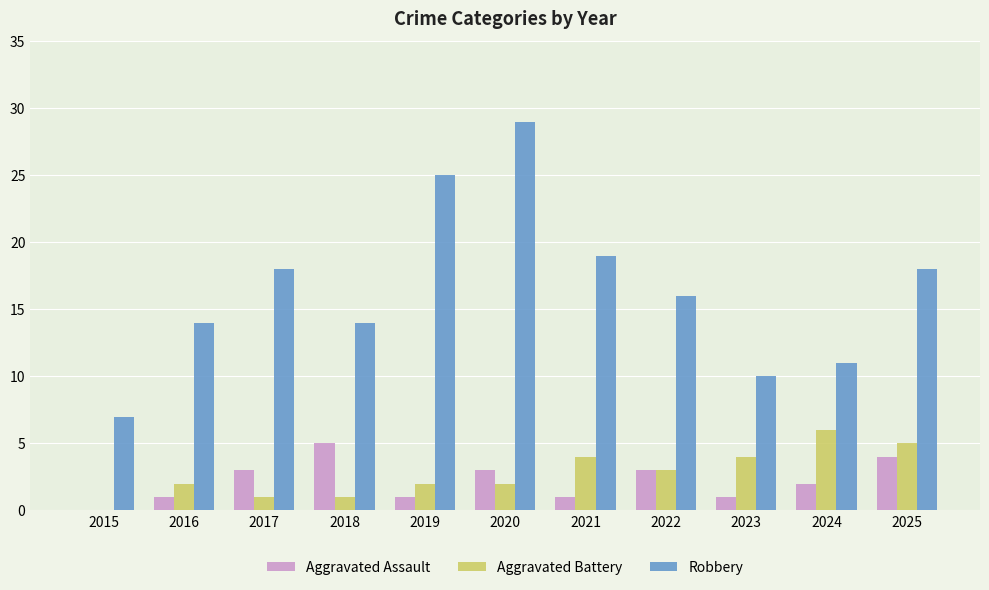

What is the sum of the Robbery values at 2019 and 2017?

43